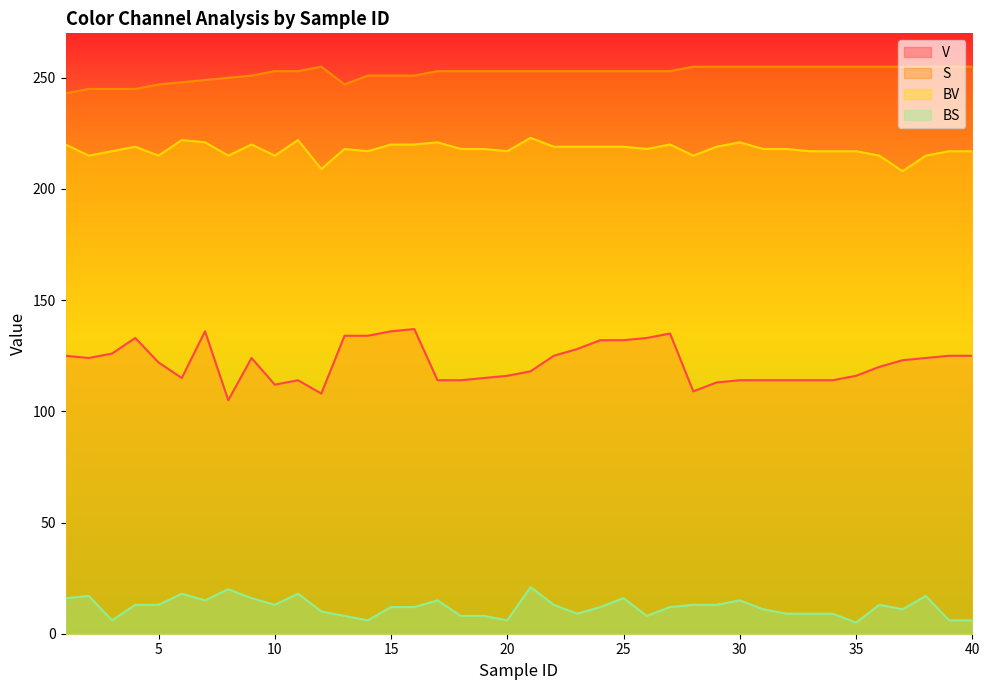

True or false: BS has more than 1 points higher than both neighbors.

True